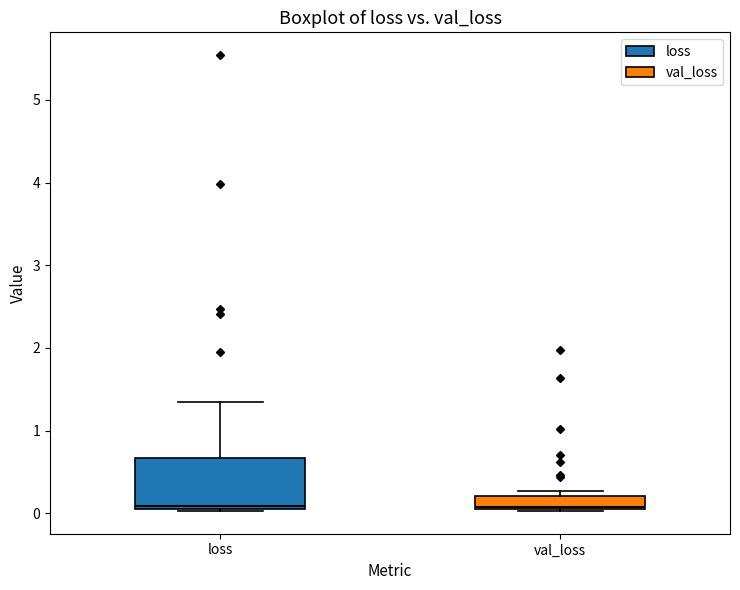

Where is the upper edge of the box for val_loss on the y-axis? The values are not printed on the chart, so give them approximately, as read against the axis.

0.2